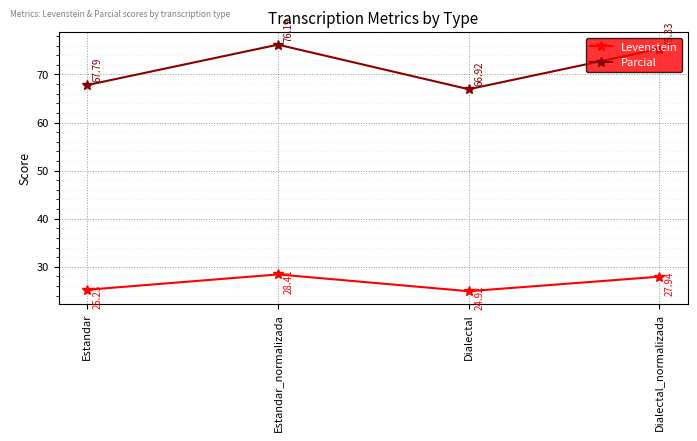

Is it true that Levenstein equals 28.4 at Estandar_normalizada?

True